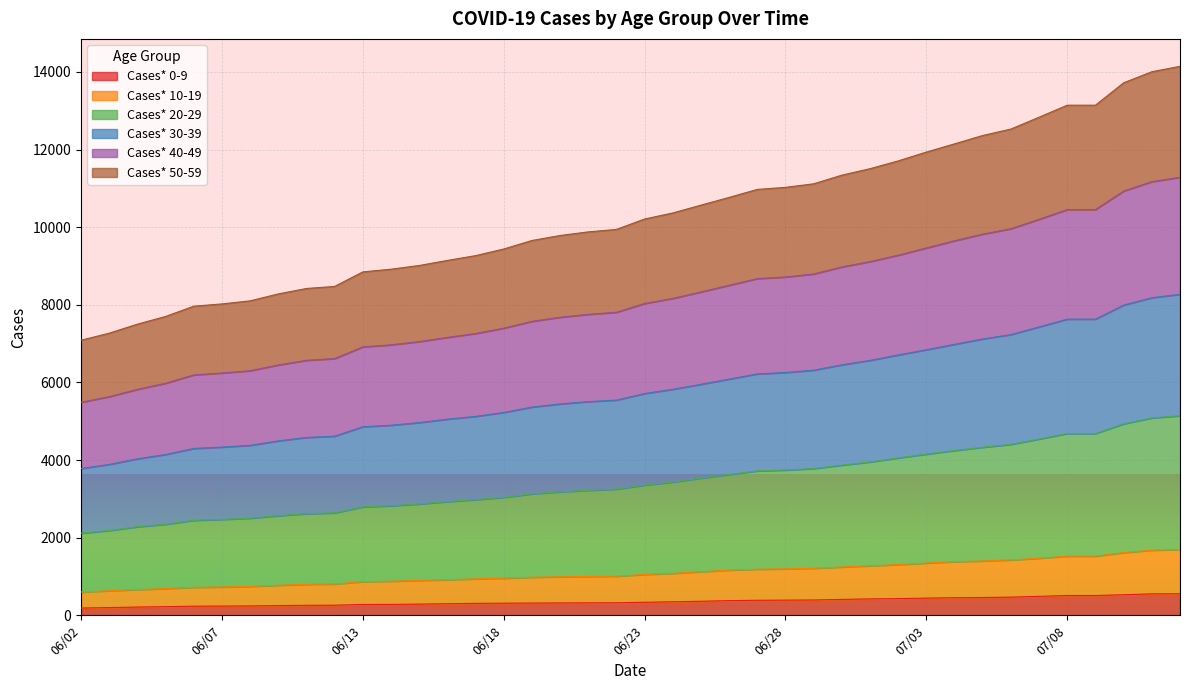

What is the highest value of the Cases* 0-9 series?

556